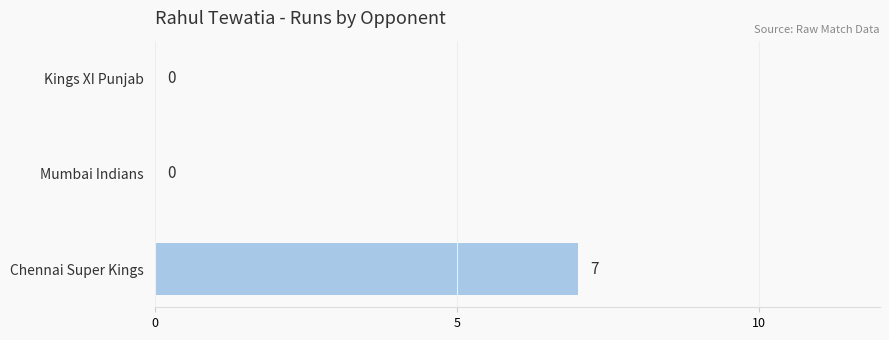

True or false: the data shows 0 at Mumbai Indians.

True